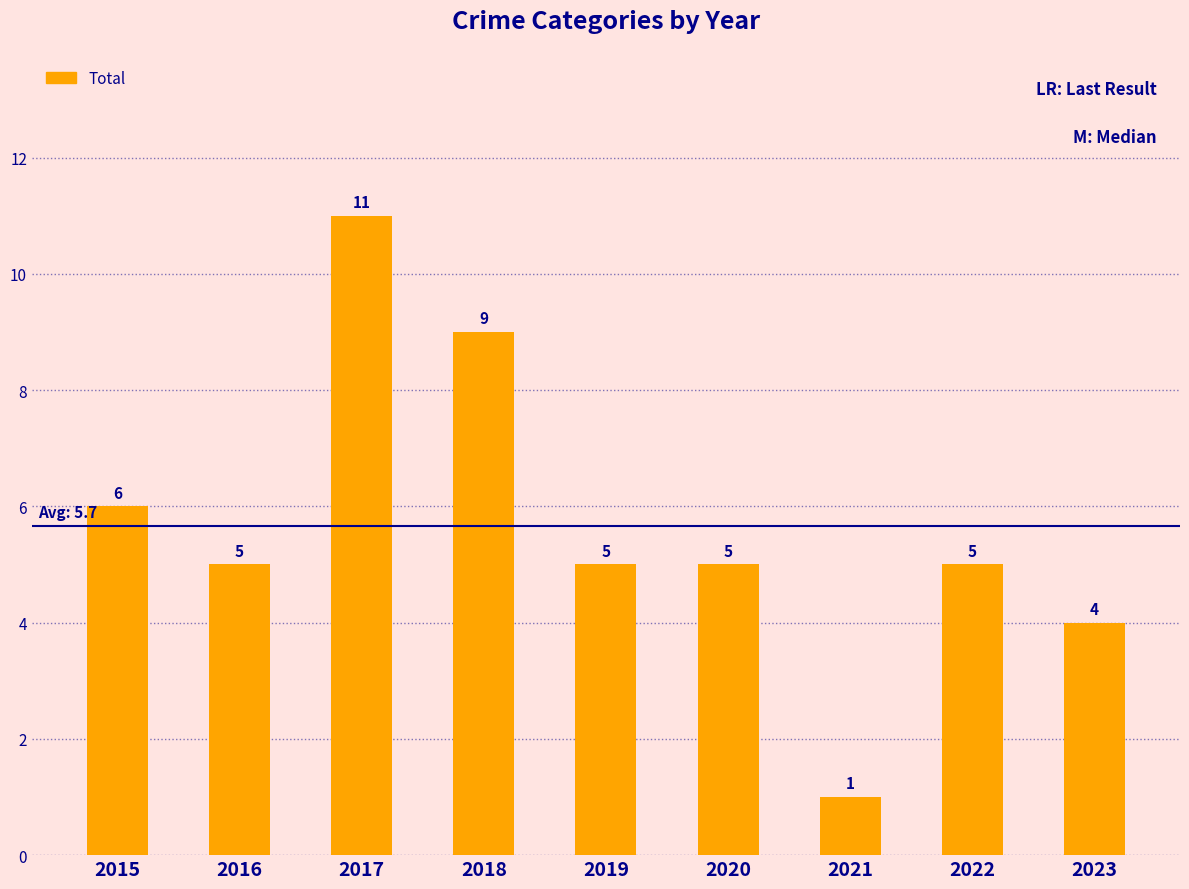

Reading right to left, what are all the values shown in this chart?

2023=4	2022=5	2021=1	2020=5	2019=5	2018=9	2017=11	2016=5	2015=6